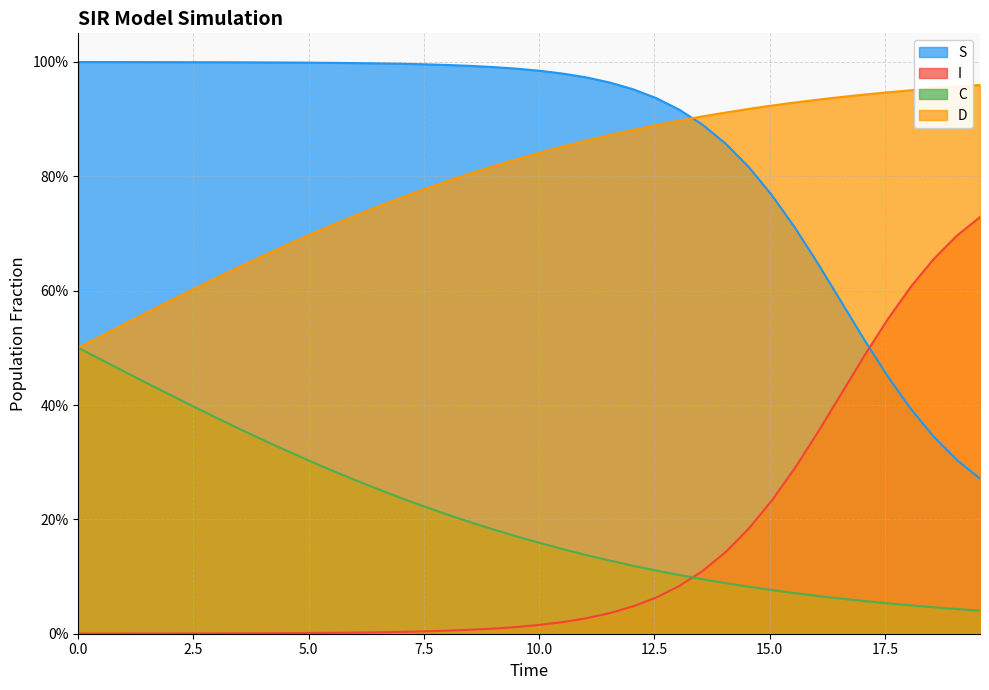

Which series has the largest total across all categories?

S